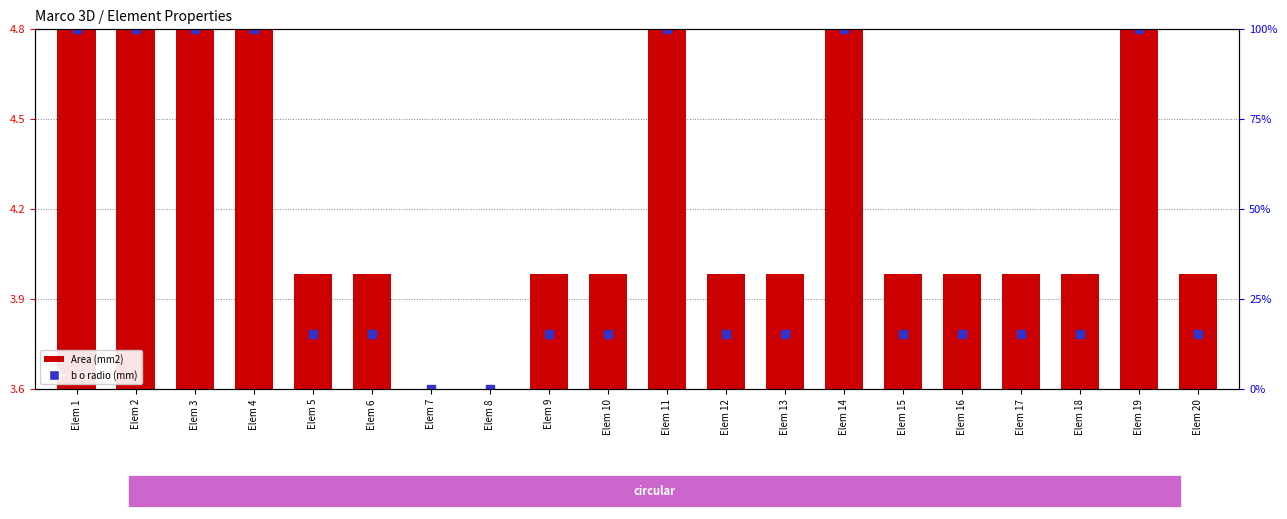

Which series reaches the minimum Y coordinate?

Area (mm2)